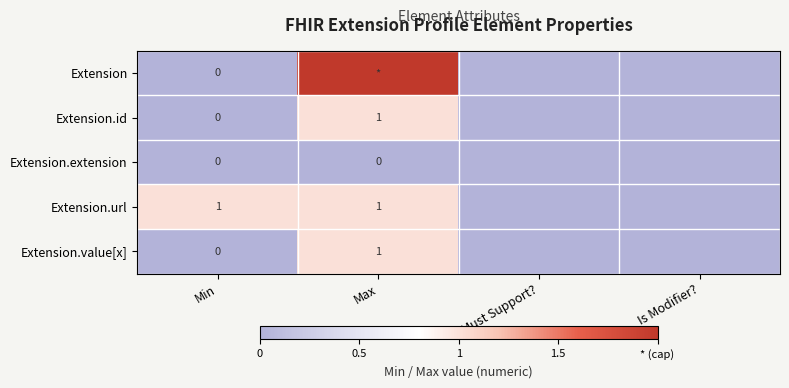

The value of Extension.url at Max is 1. True or false?

True